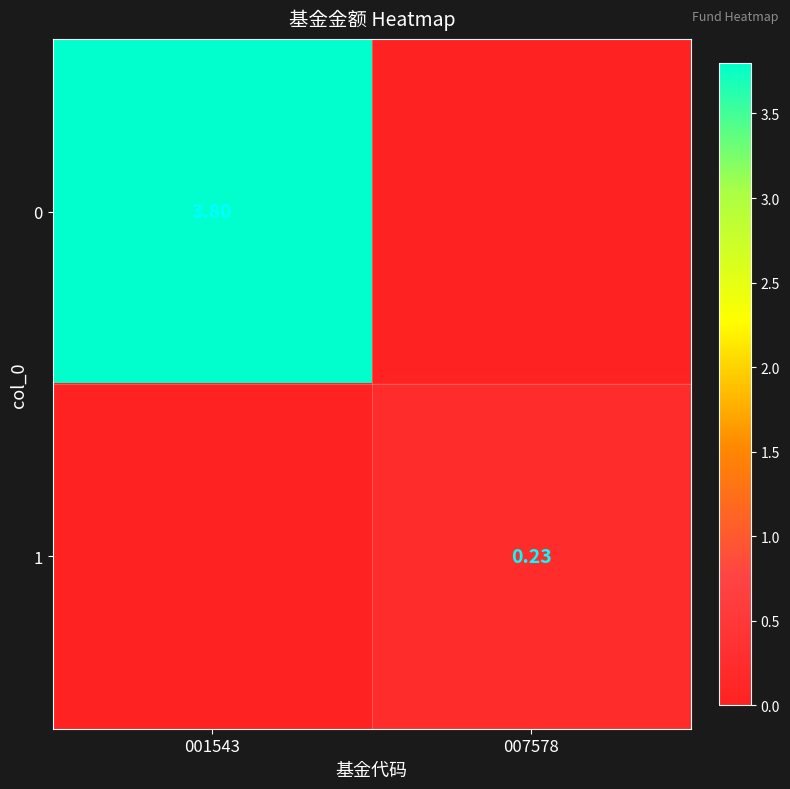

What is the maximum value shown in the chart?

3.8